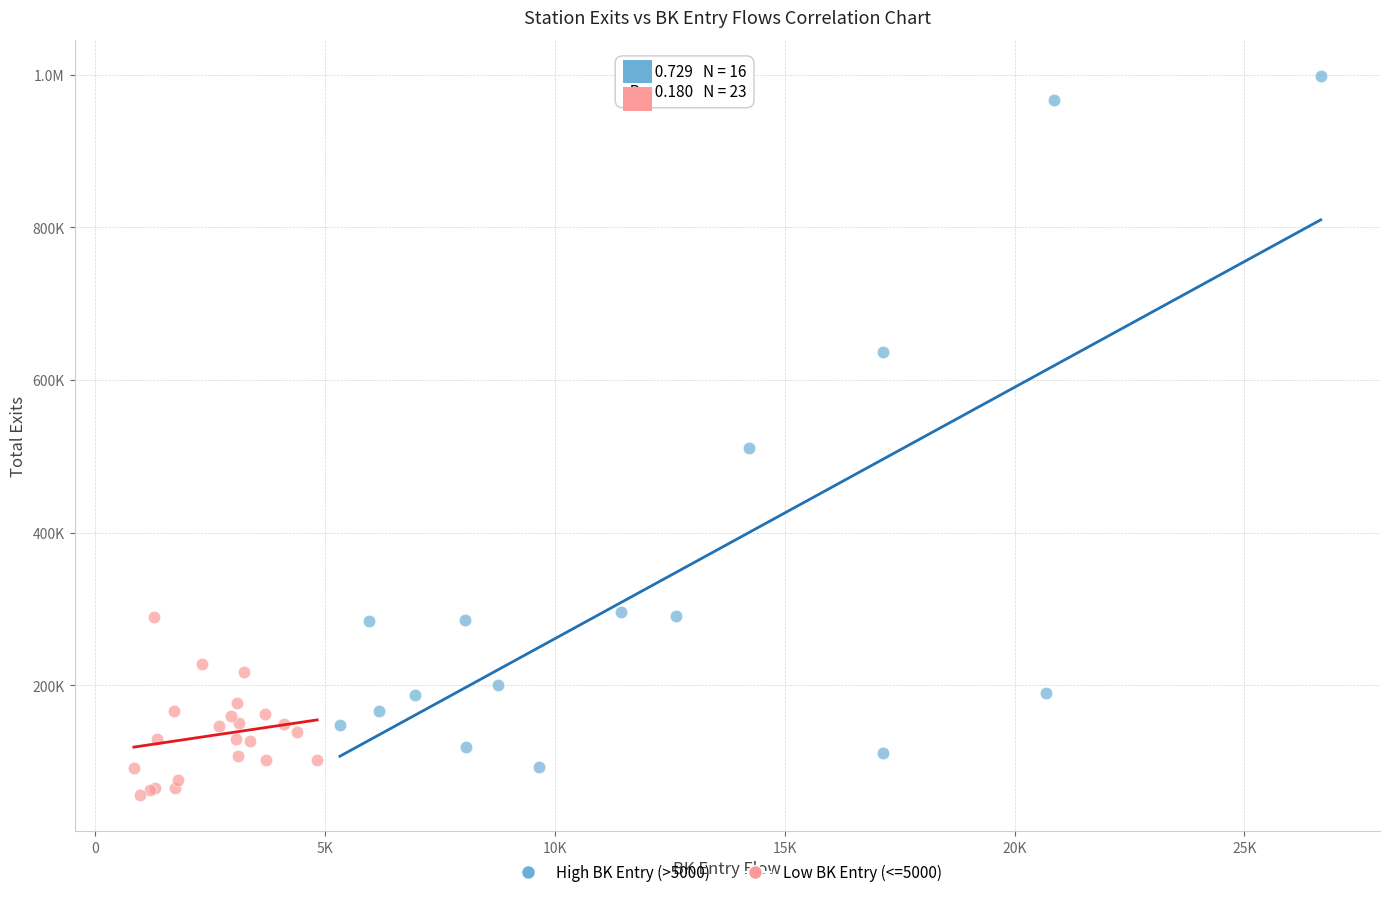

What are all the series names shown in the legend?

High BK Entry (>5000), Low BK Entry (<=5000)